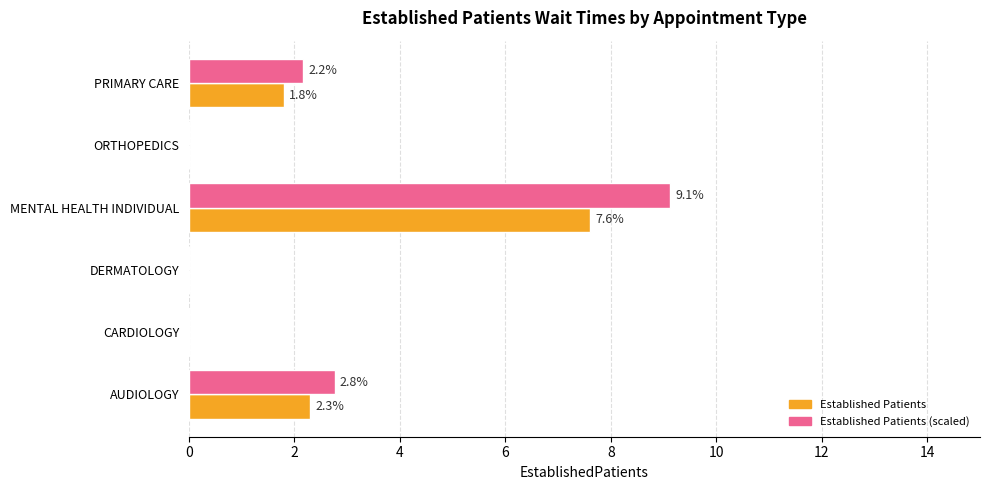

What is the greatest value displayed?

9.1